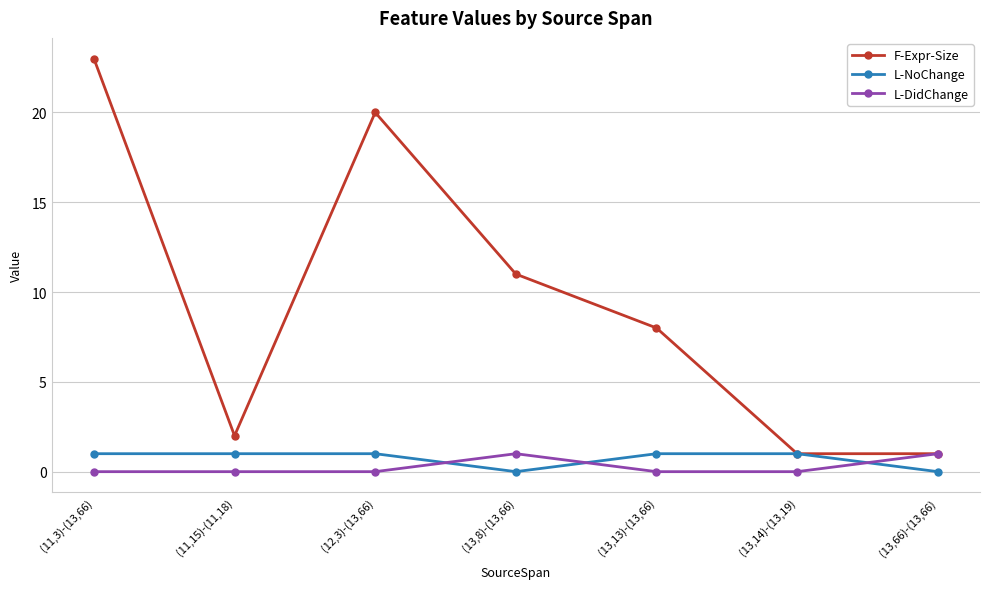

At which category does F-Expr-Size reach its first local peak?

(12,3)-(13,66)